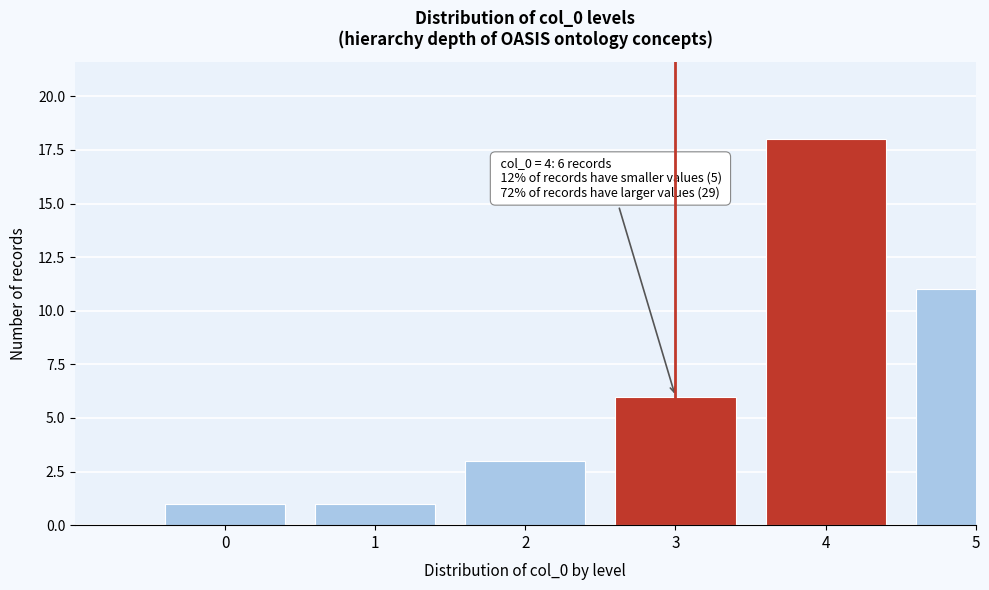

Reading right to left, what are all the values shown in this chart?

11	18	6	3	1	1